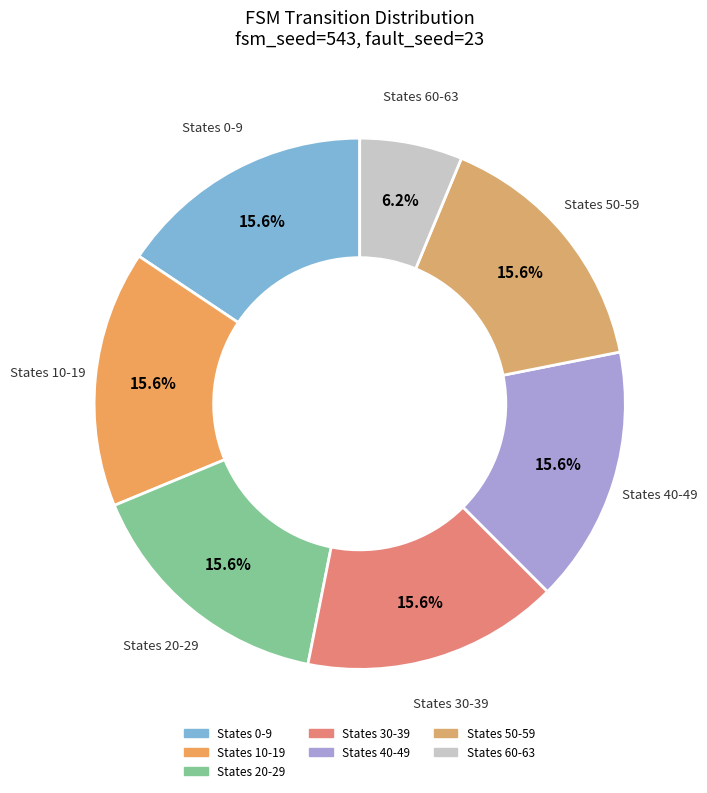

How many slices are in this pie chart?

7